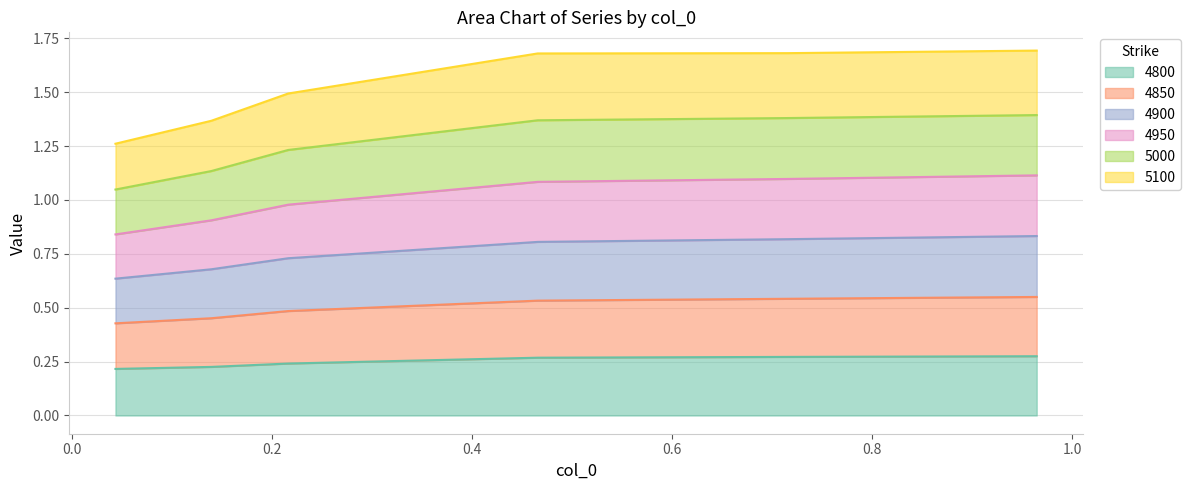

True or false: 5100 and 5000 cross at least once.

False